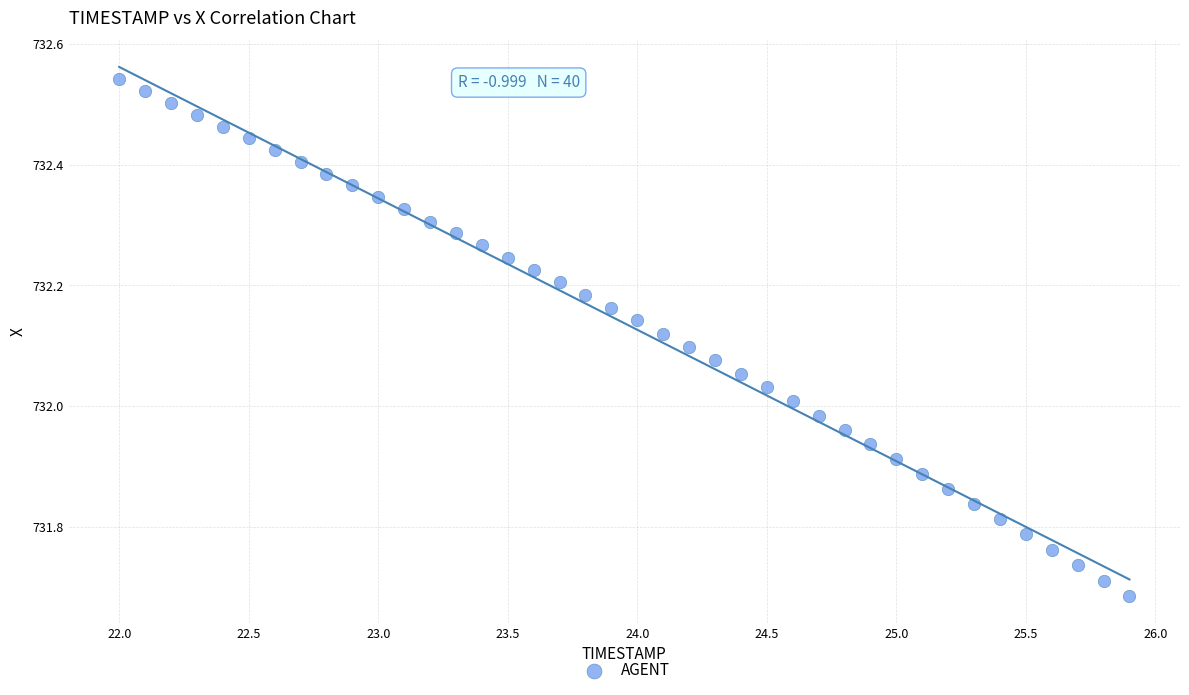

What is the range of Y values (max minus min)?

0.9